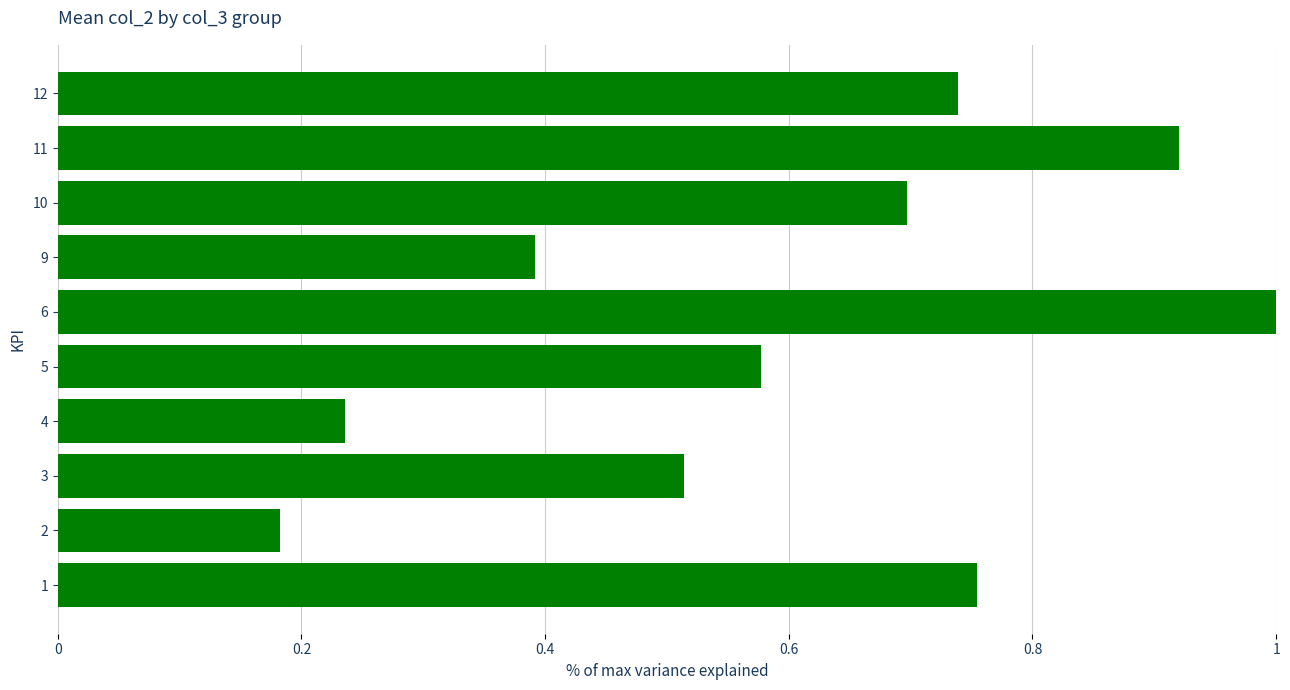

The value at 5 is 0.1. True or false?

False